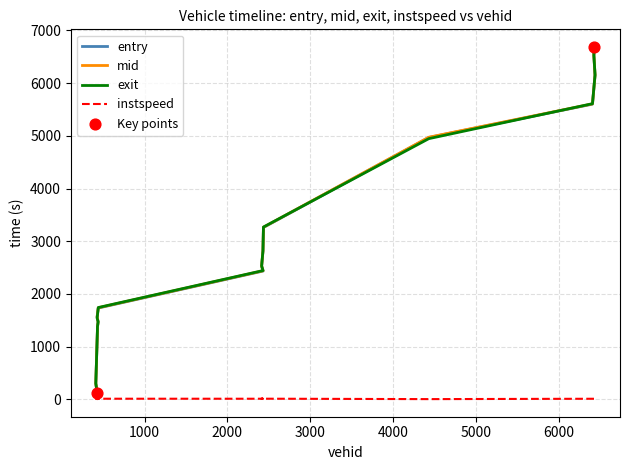

At how many categories does at least one series exceed 6396?

2